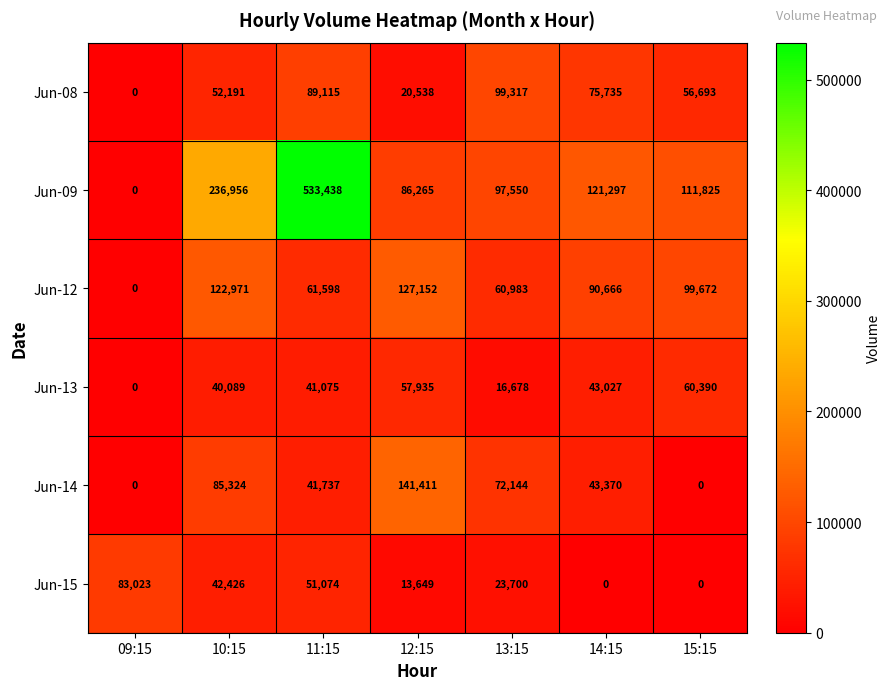

At 10:15, list the series in order from smallest to largest.

Jun-13, Jun-15, Jun-08, Jun-14, Jun-12, Jun-09